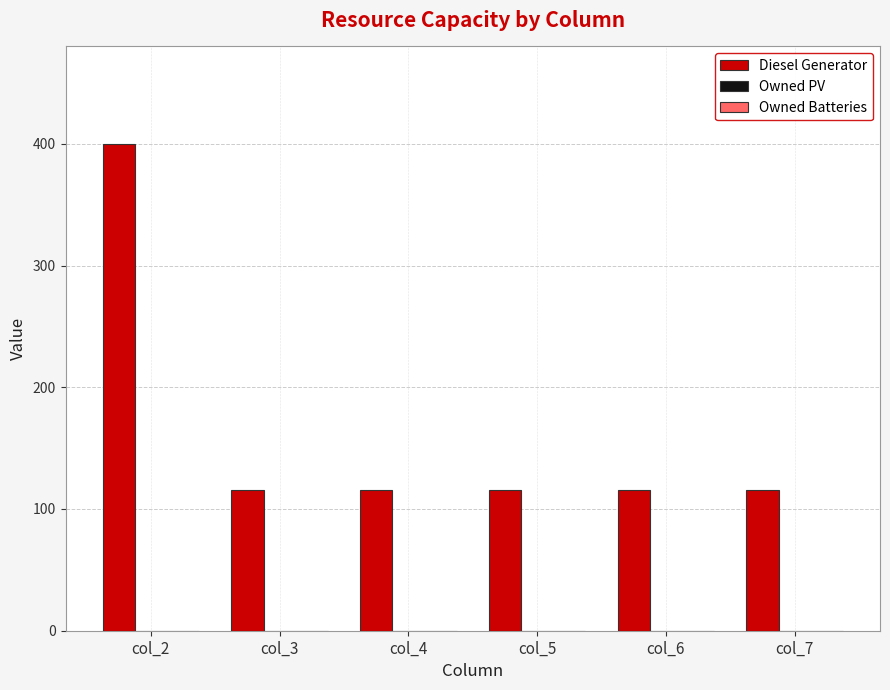

What is the difference between the maximum and second lowest values?

284